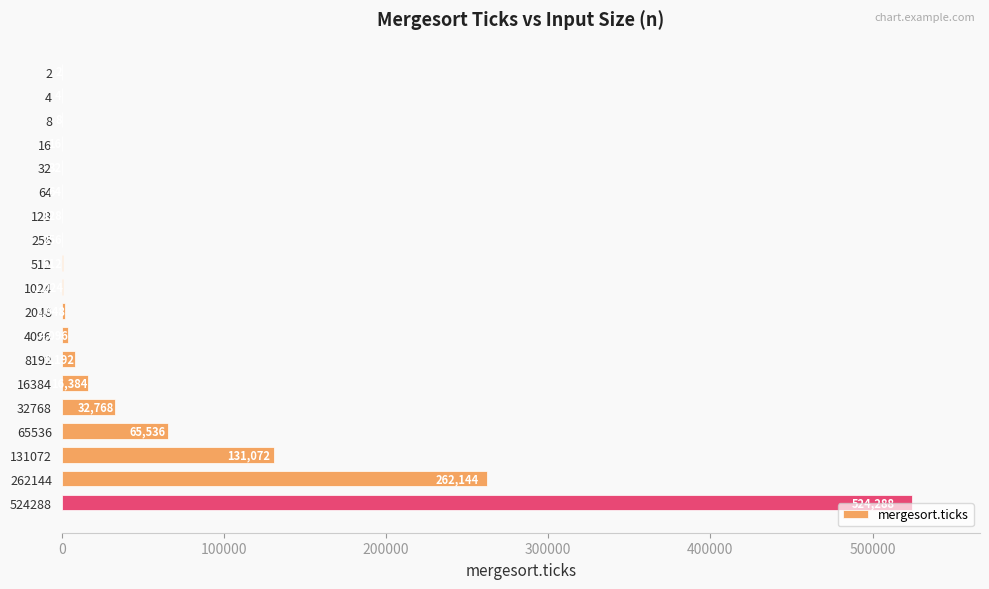

At which label is the value closest to 262145?

262144